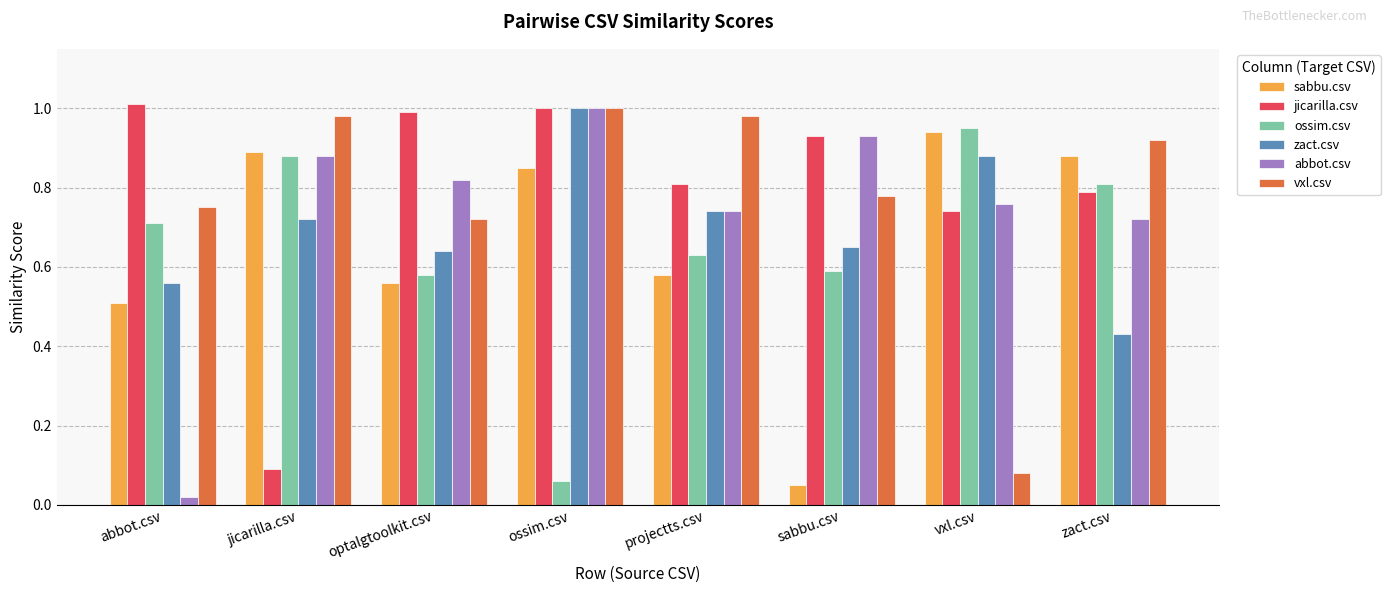

True or false: ossim.csv has a value of 0.0 at ossim.csv.

False